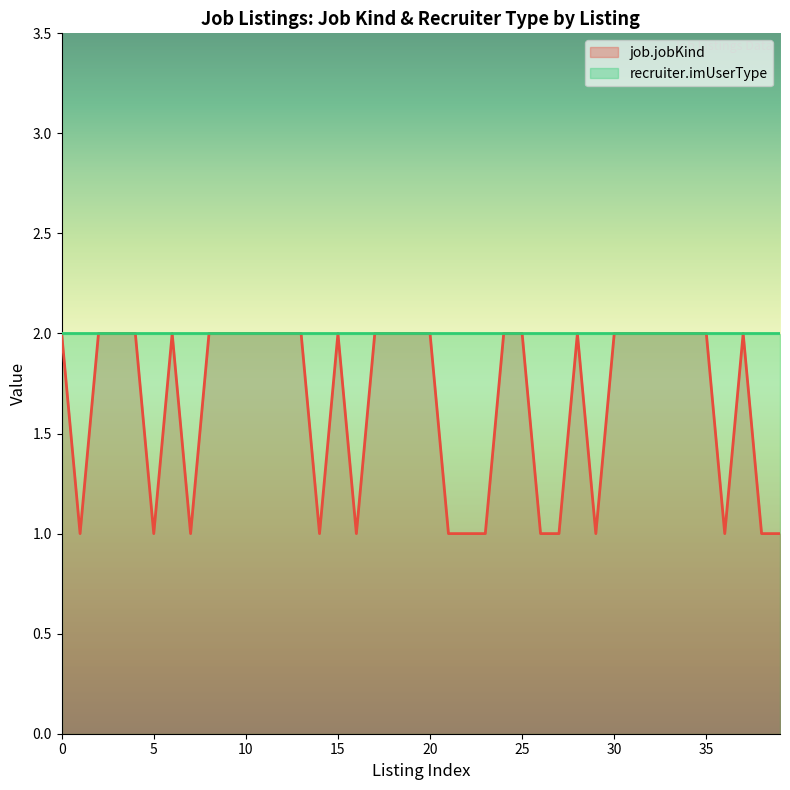

True or false: the data has more than 2 interior local peaks.

True